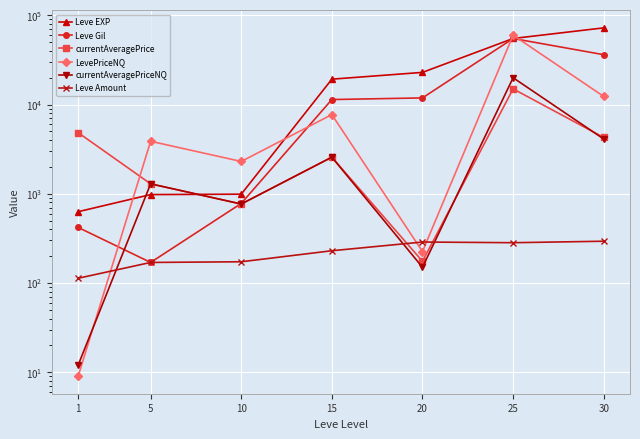

True or false: Leve EXP has a value of 19218 at 30.

False